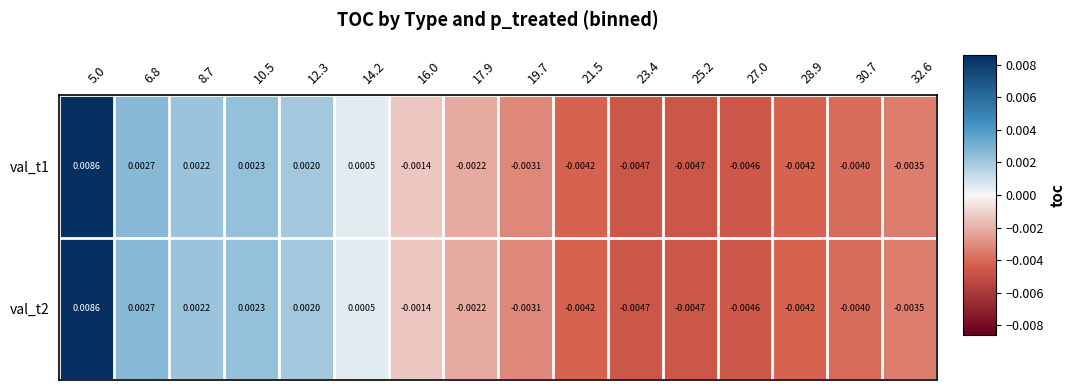

Is the value of val_t1 at 5.0 greater than the value of val_t2 at 17.9?

Yes